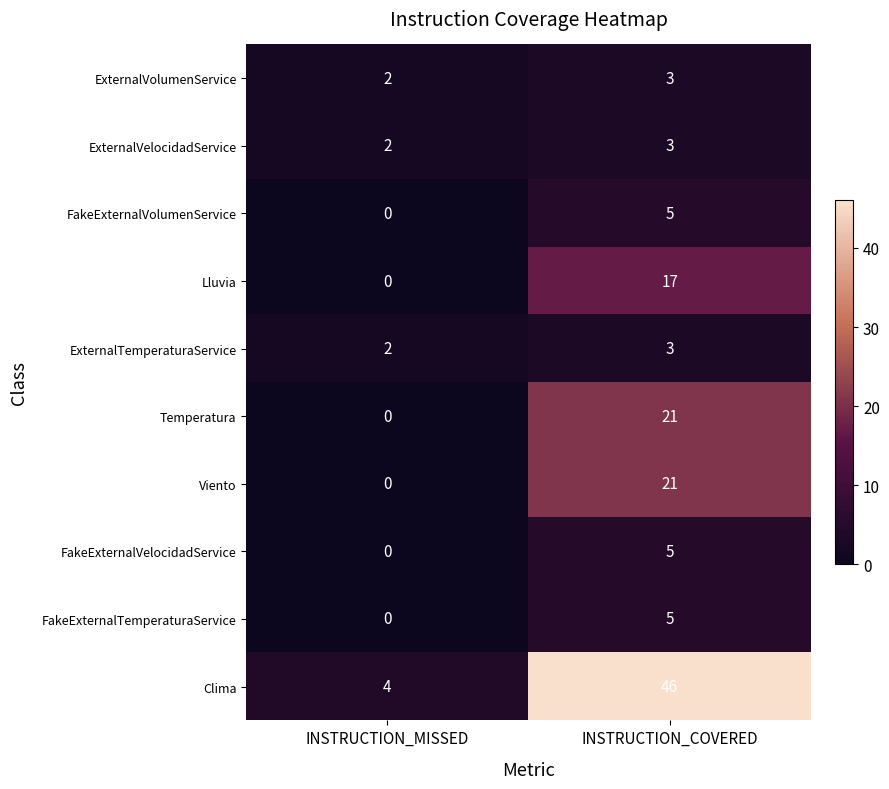

At how many categories does at least one series exceed 13?

1